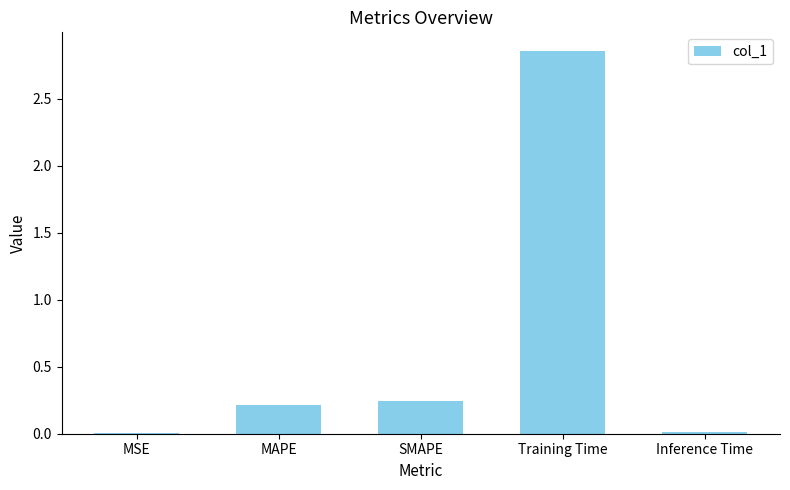

The chart shows a value of 5.1 at Training Time. True or false?

False